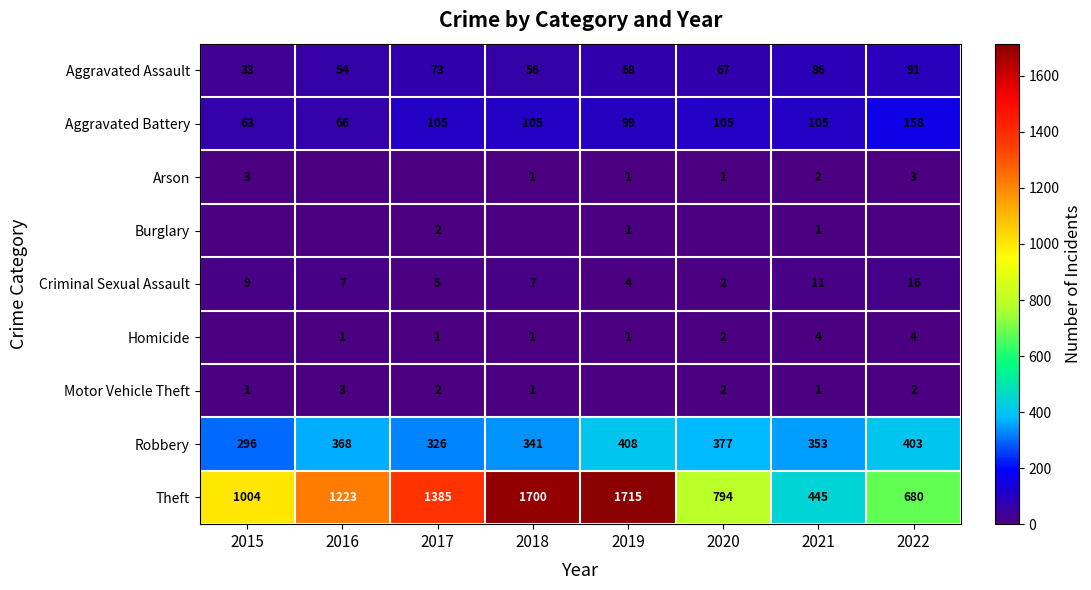

At which label does Aggravated Battery reach its peak?

2022